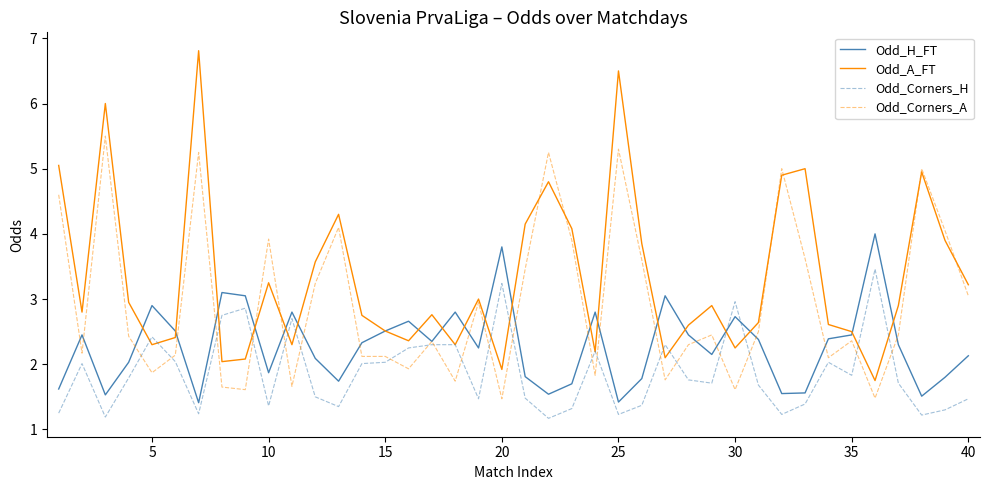

True or false: Odd_Corners_H has more than 1 interior local peaks.

True